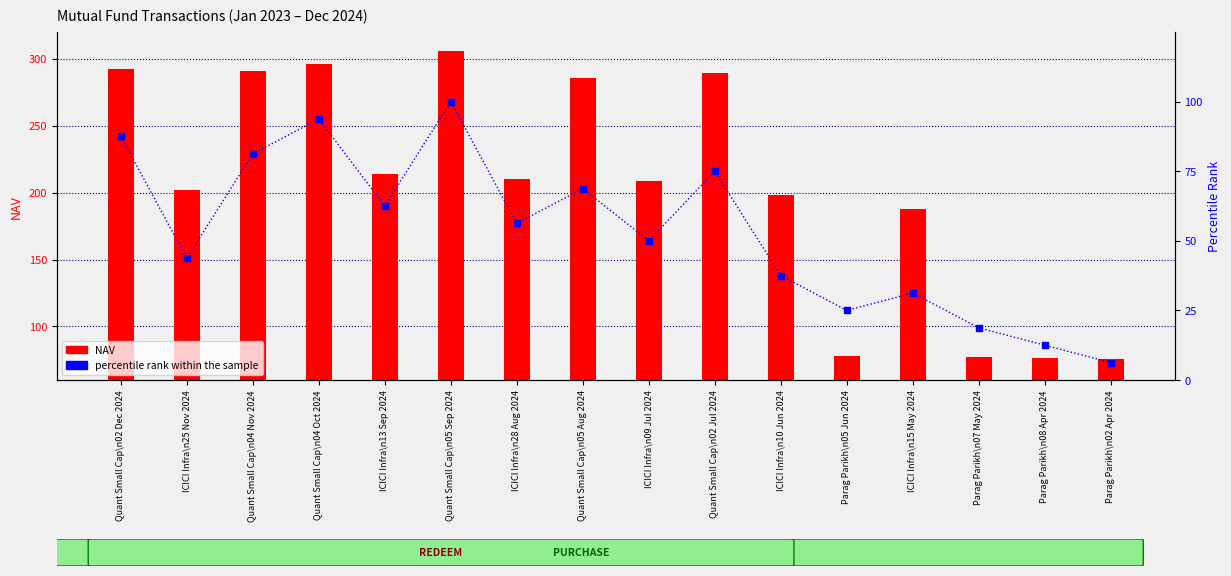

At which category is the sum across all series the highest?

Quant Small Cap\n05 Sep 2024